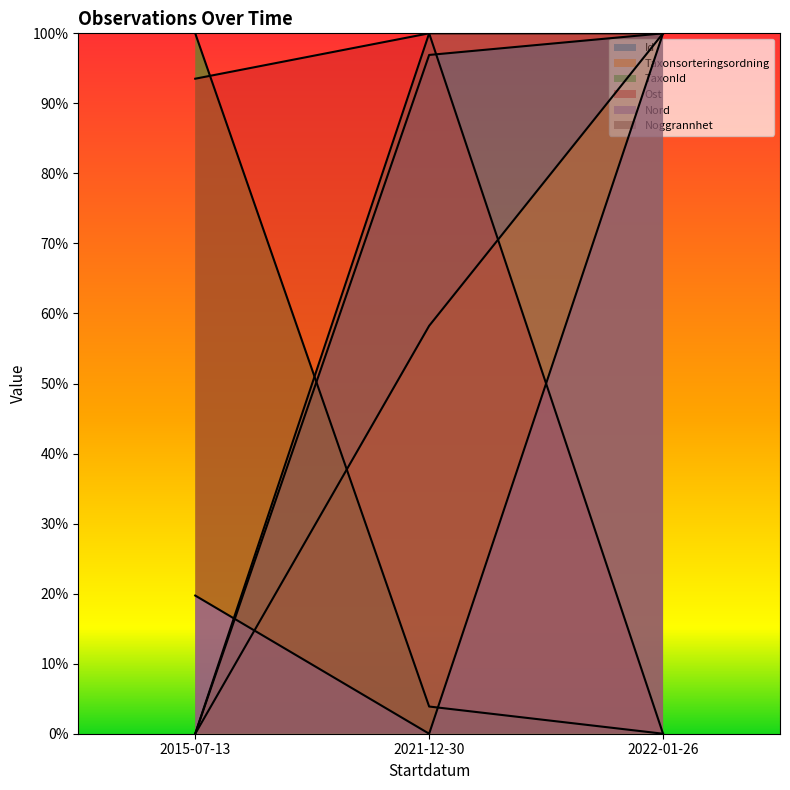

Which category has the lowest value in the Id series?

2015-07-13